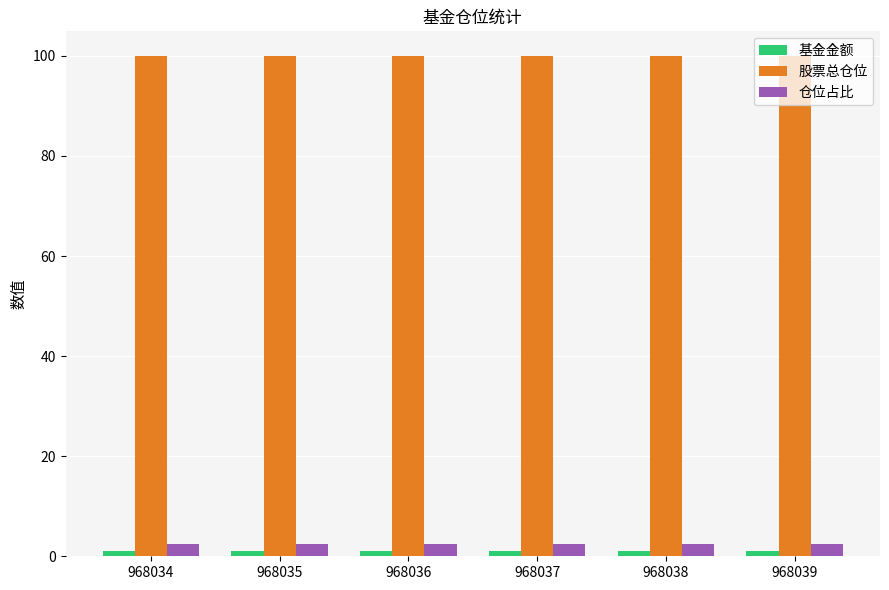

Which series has the largest total across all categories?

股票总仓位